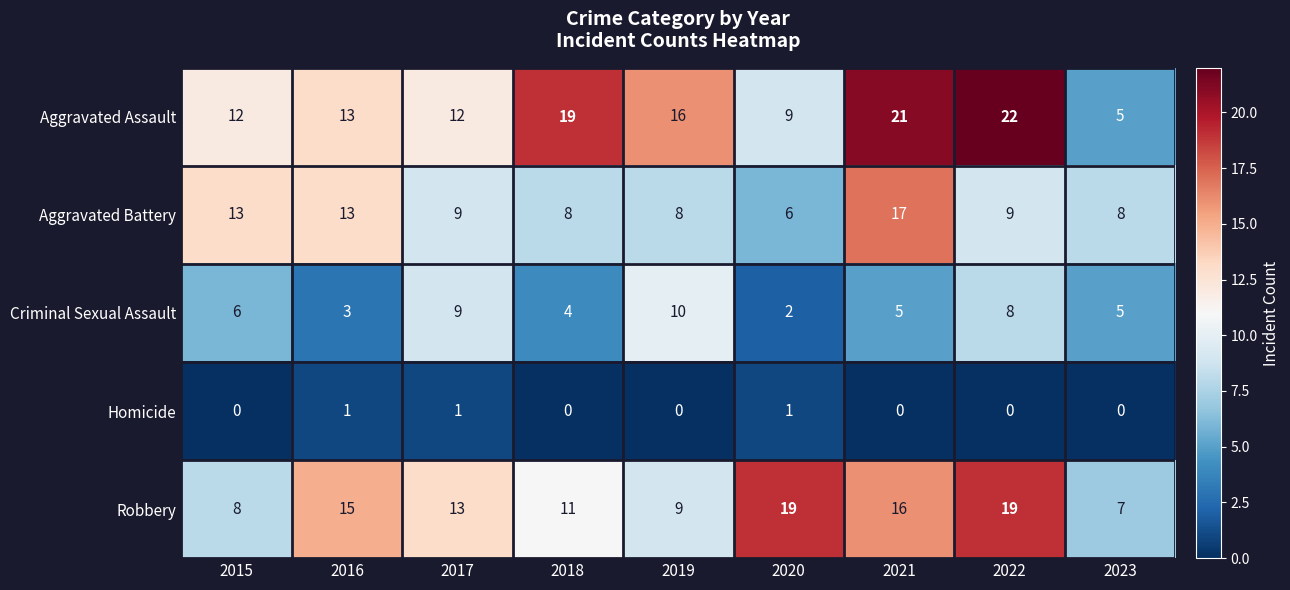

What is the difference between the Aggravated Assault values at 2019 and 2018?

3